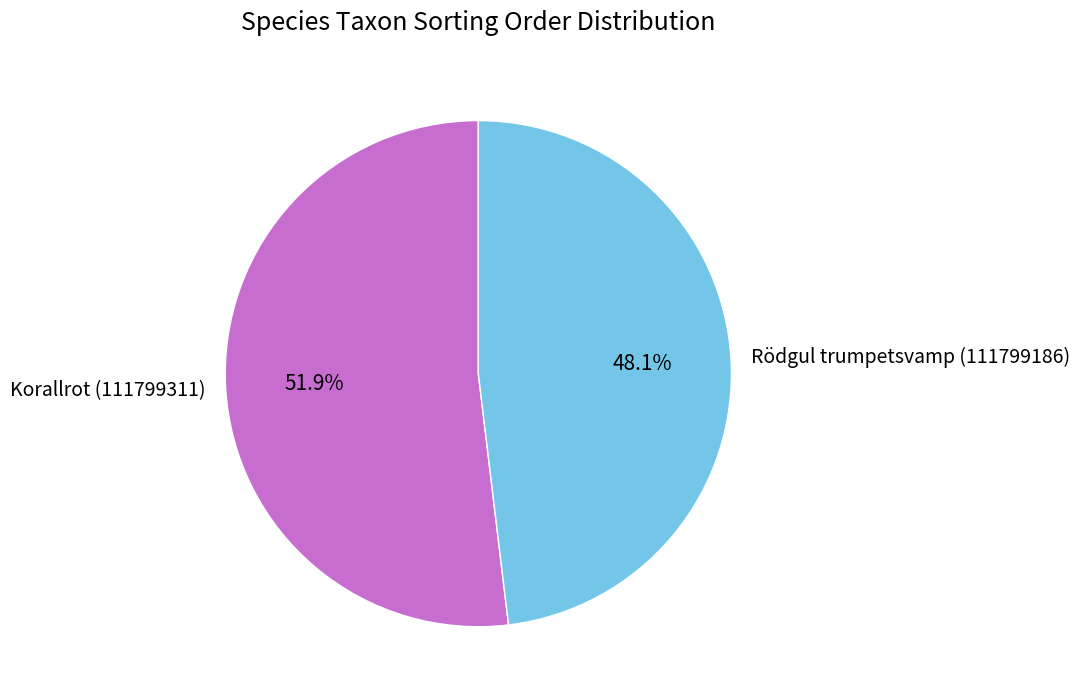

True or false: Rödgul trumpetsvamp (111799186) accounts for 58% of the total.

False